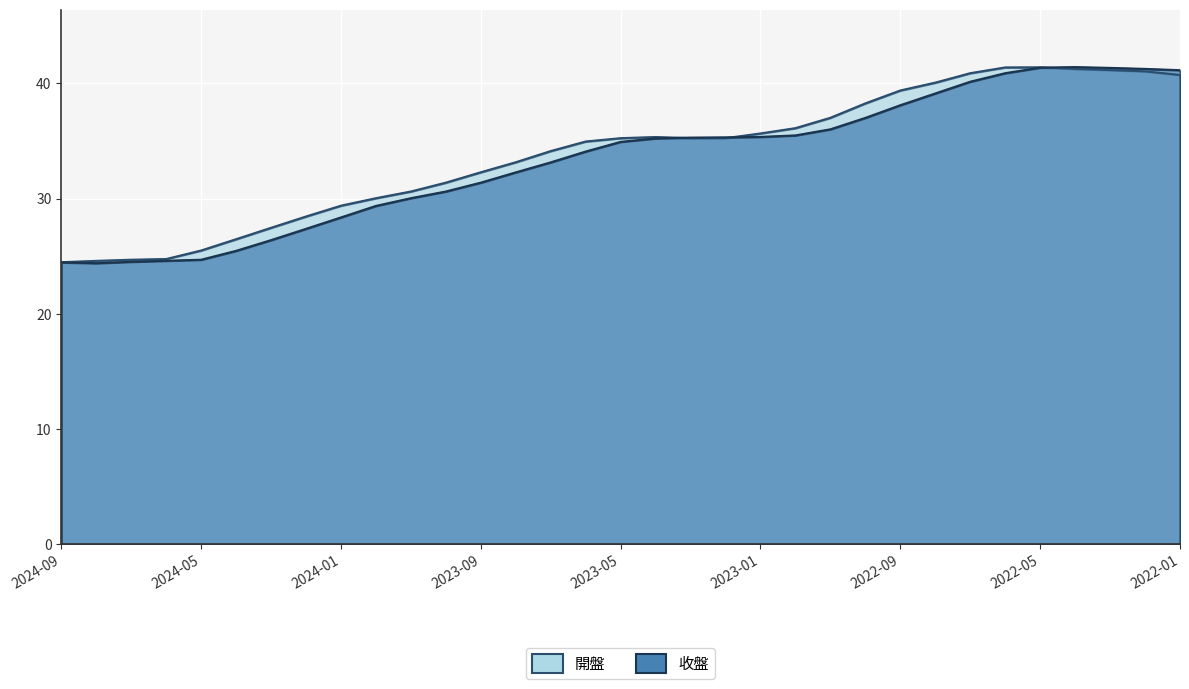

How many categories are shown in the chart?

33